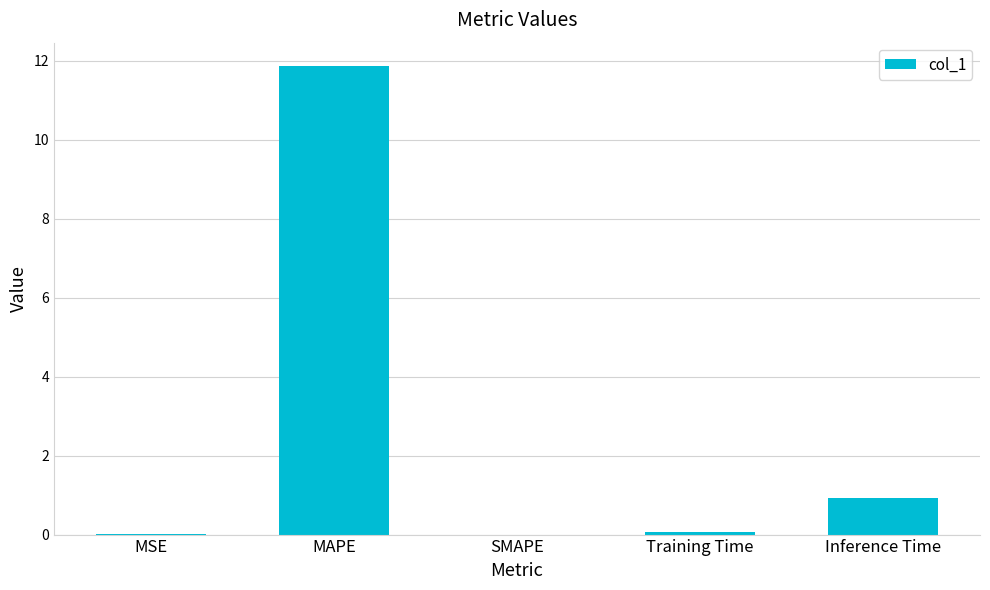

What is the sum of the values at SMAPE and Inference Time?

0.9